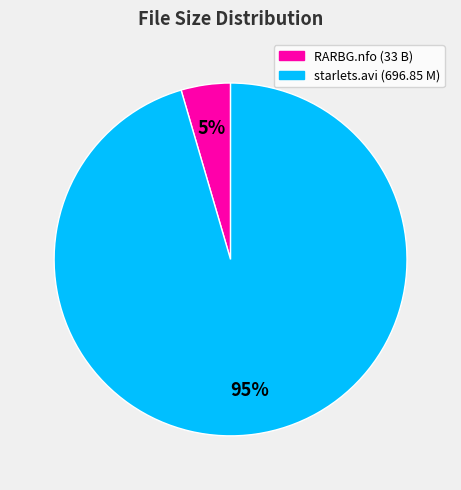

Is there any slice that represents more than half of the pie?

Yes